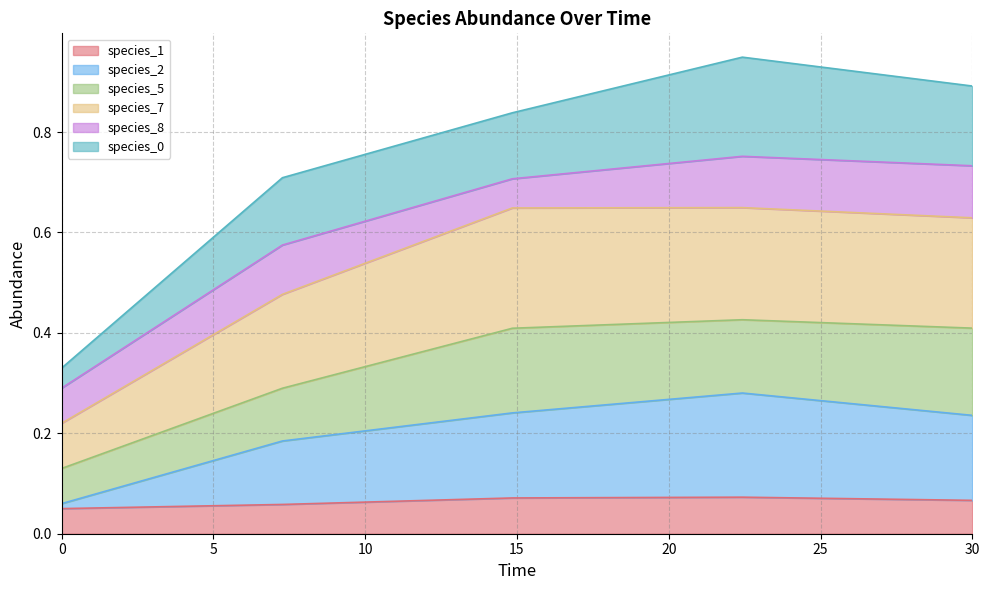

What is the label of the 3rd point from the left?

14.84848484848485